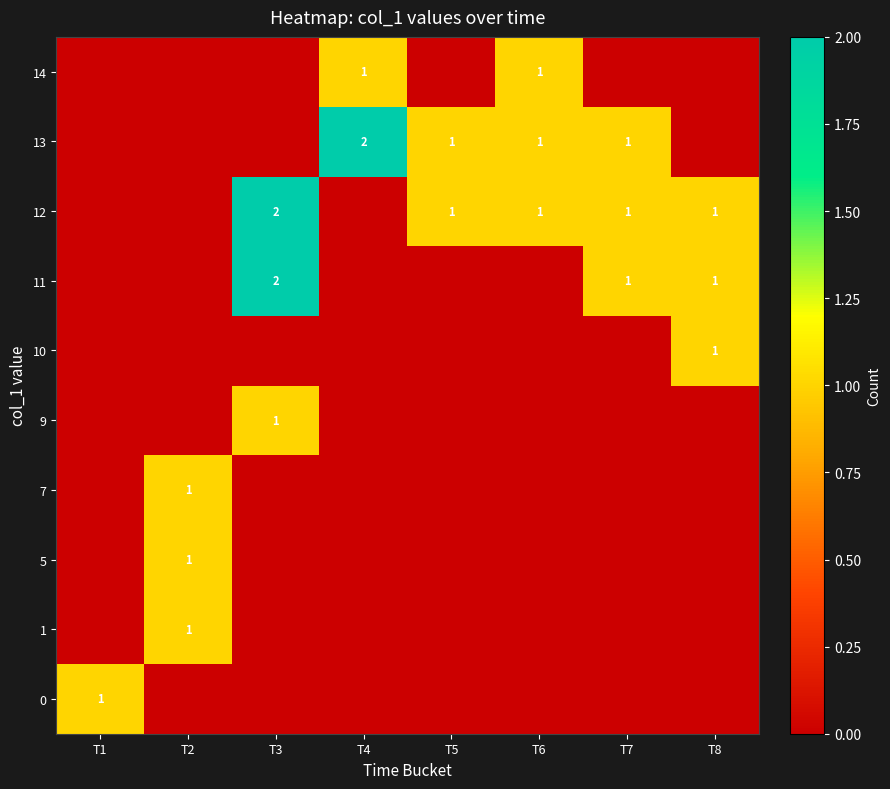

True or false: 13 has a value of 1 at T7.

True